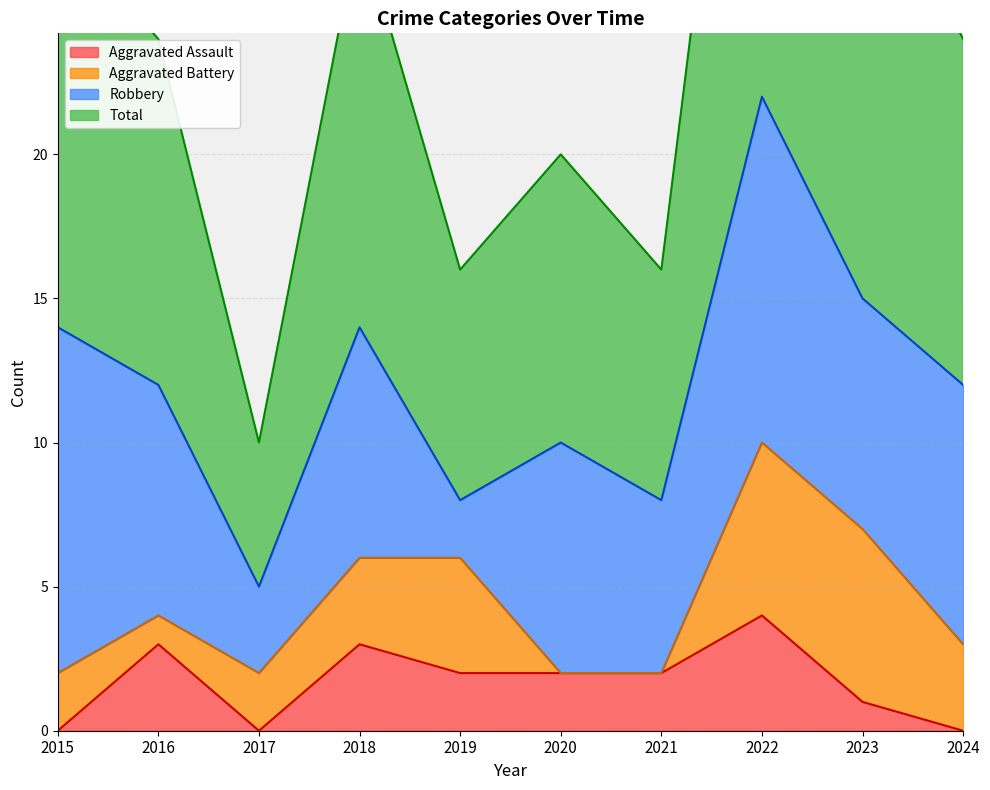

At which label does Aggravated Assault reach its minimum?

2015